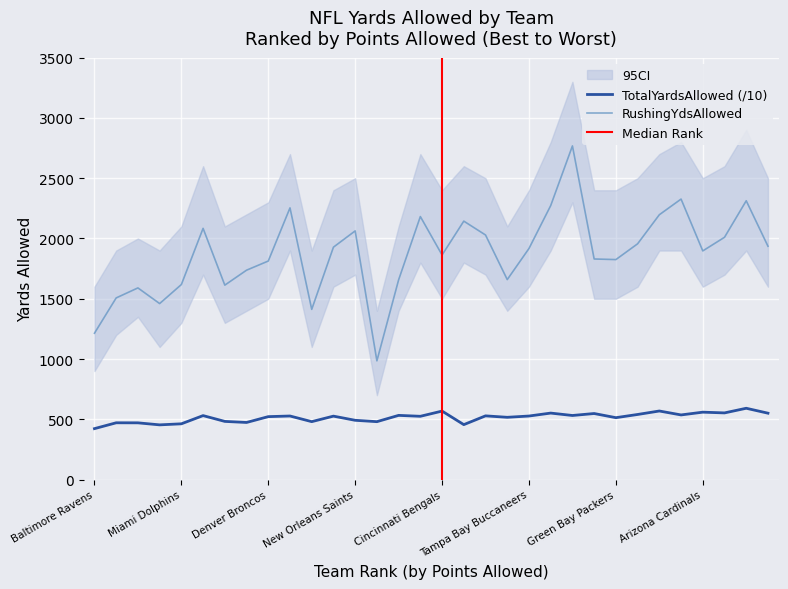

Reading right to left, list all the values displayed in this chart.

TotalYardsAllowed: 550.7	591.5	553.0	559.1	536.2	568.8	540.0	513.4	547.9	531.6	551.5	527.1	516.5	528.5	455.7	568.1	524.9	532.5	480.3	491.7	526.2	480.5	527.3	522.0	473.7	482.5	530.6	462.5	453.8	470.6	471.0	422.5
RushingYdsAllowed: 1936.0	2313.0	2010.0	1897.0	2327.0	2197.0	1956.0	1825.0	1830.0	2768.0	2273.0	1917.0	1659.0	2029.0	2144.0	1863.0	2182.0	1657.0	985.0	2063.0	1928.0	1412.0	2254.0	1813.0	1737.0	1613.0	2084.0	1618.0	1460.0	1590.0	1507.0	1214.0